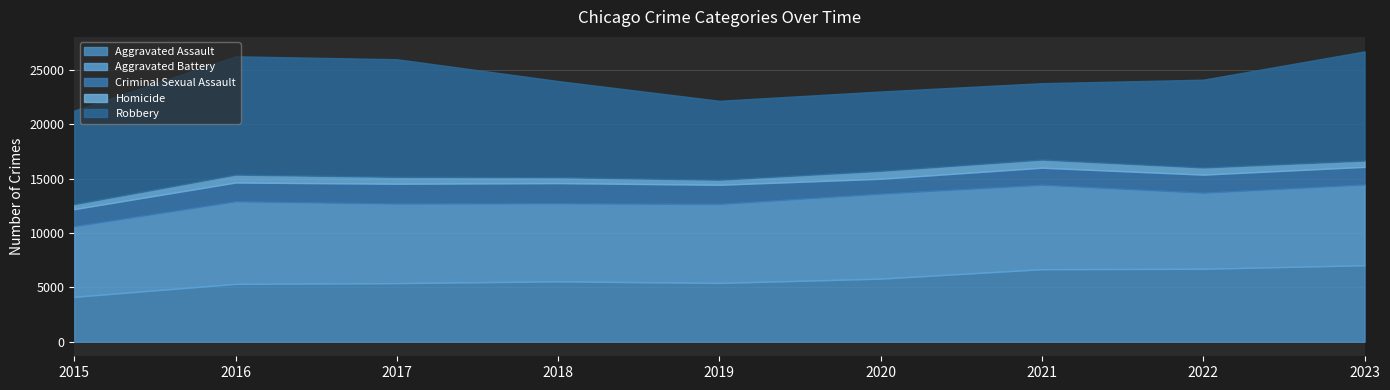

Which series changed the most between 2019 and 2021?

Aggravated Assault